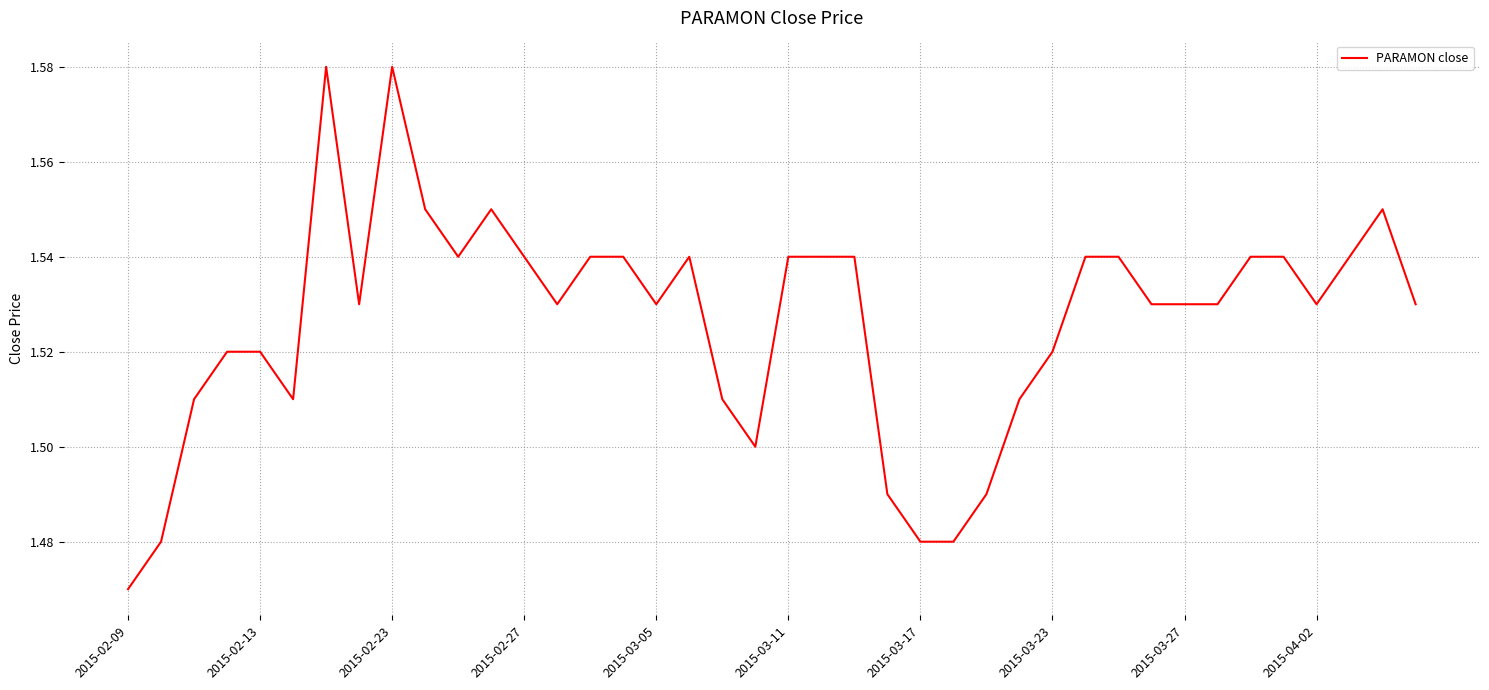

Where is the data nearest to the value 1?

2015-02-09